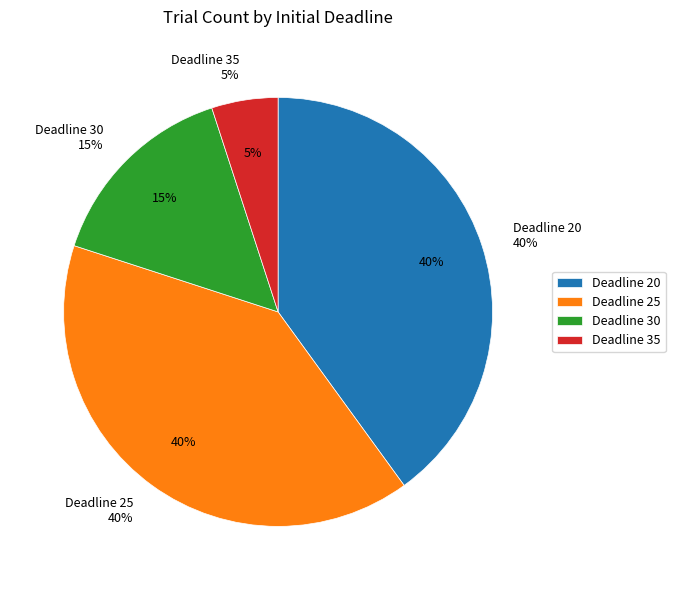

Is it true that 25 is 18% of the pie?

False